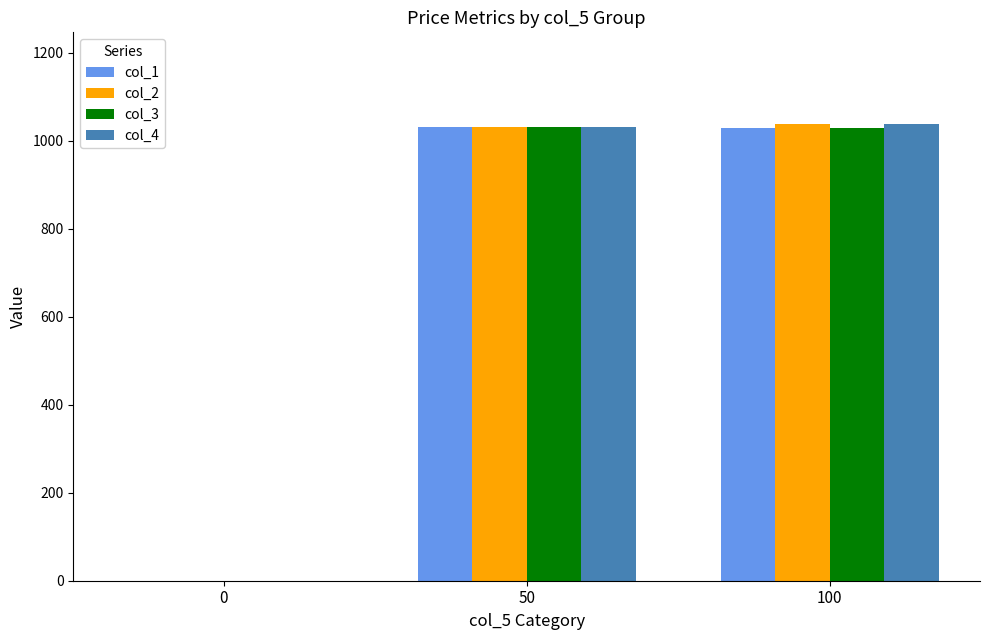

What is the sum of all col_2 values?

2068.7